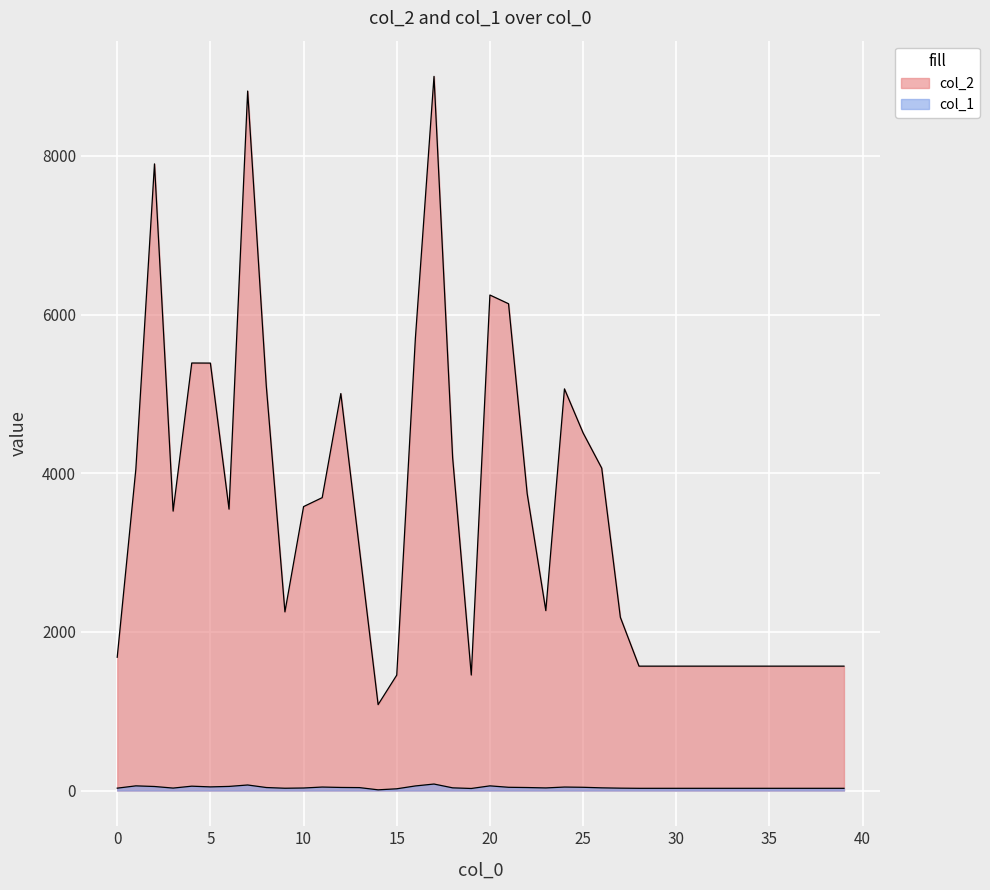

What value does the col_2 series have at 0, to the nearest 100?

1700